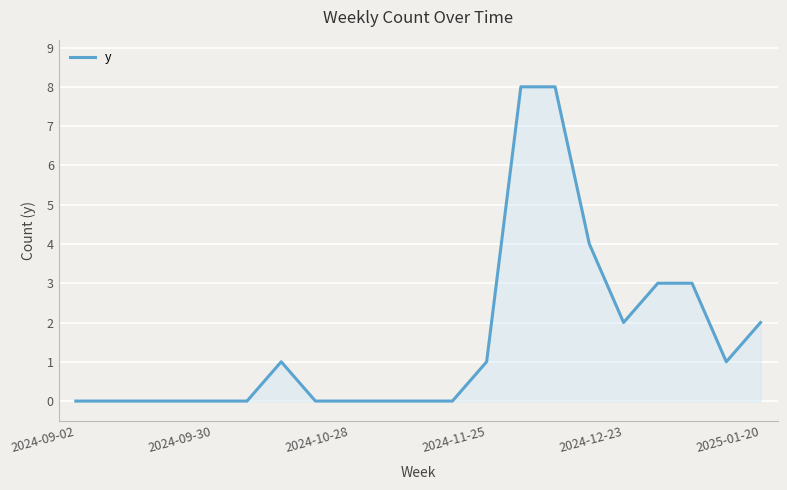

What is the maximum value shown in the chart?

8